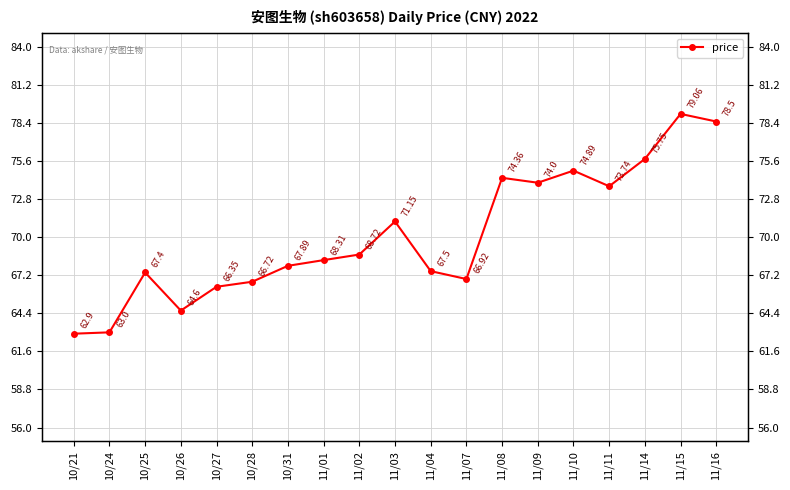

What position from the left is 11/02?

9